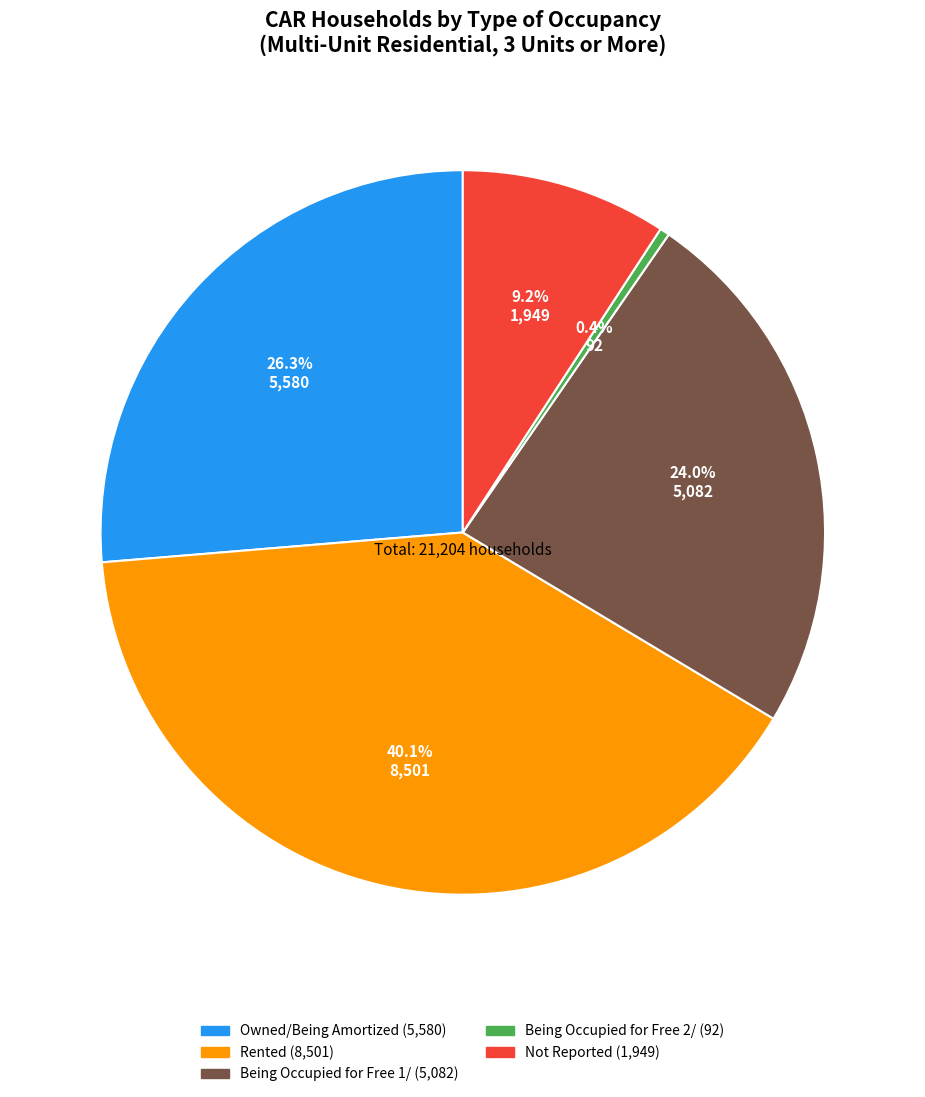

How much of the chart is everything except Being Occupied for Free 2/?

99.6%